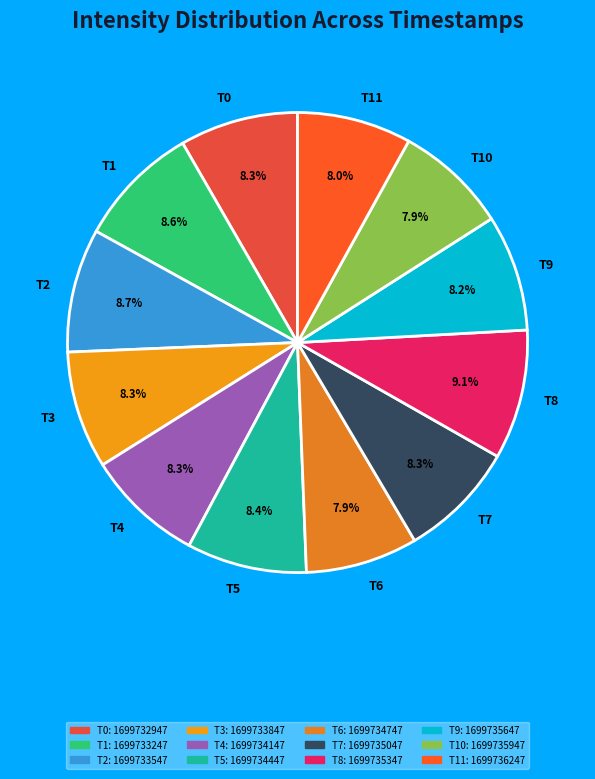

What is the ratio of the value at T11 to the value at T10?

1.0